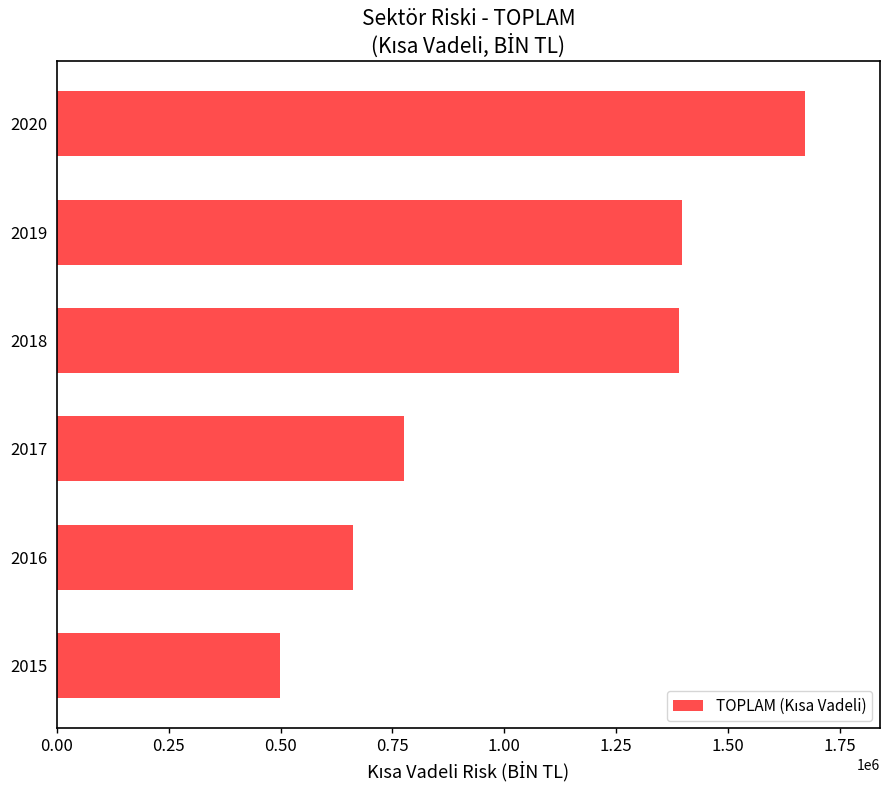

How many data points are above 1390280?

3